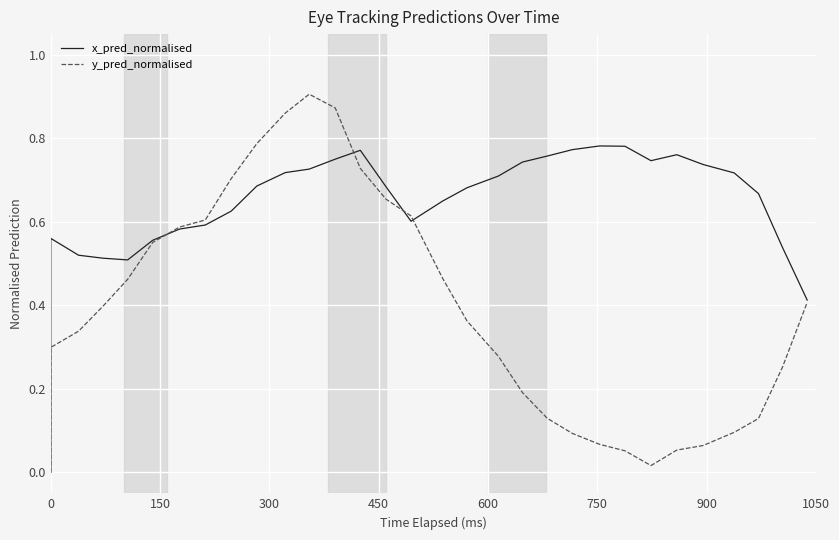

Reading right to left, extract all data points from this chart.

x_pred_normalised: 0.4	0.5	0.7	0.7	0.7	0.8	0.7	0.8	0.8	0.8	0.8	0.7	0.7	0.7	0.7	0.6	0.7	0.8	0.8	0.7	0.7	0.7	0.6	0.6	0.6	0.6	0.5	0.5	0.5	0.6	0.0
y_pred_normalised: 0.4	0.3	0.1	0.1	0.1	0.1	0.0	0.1	0.1	0.1	0.1	0.2	0.3	0.4	0.5	0.6	0.7	0.7	0.9	0.9	0.9	0.8	0.7	0.6	0.6	0.6	0.5	0.4	0.3	0.3	0.0